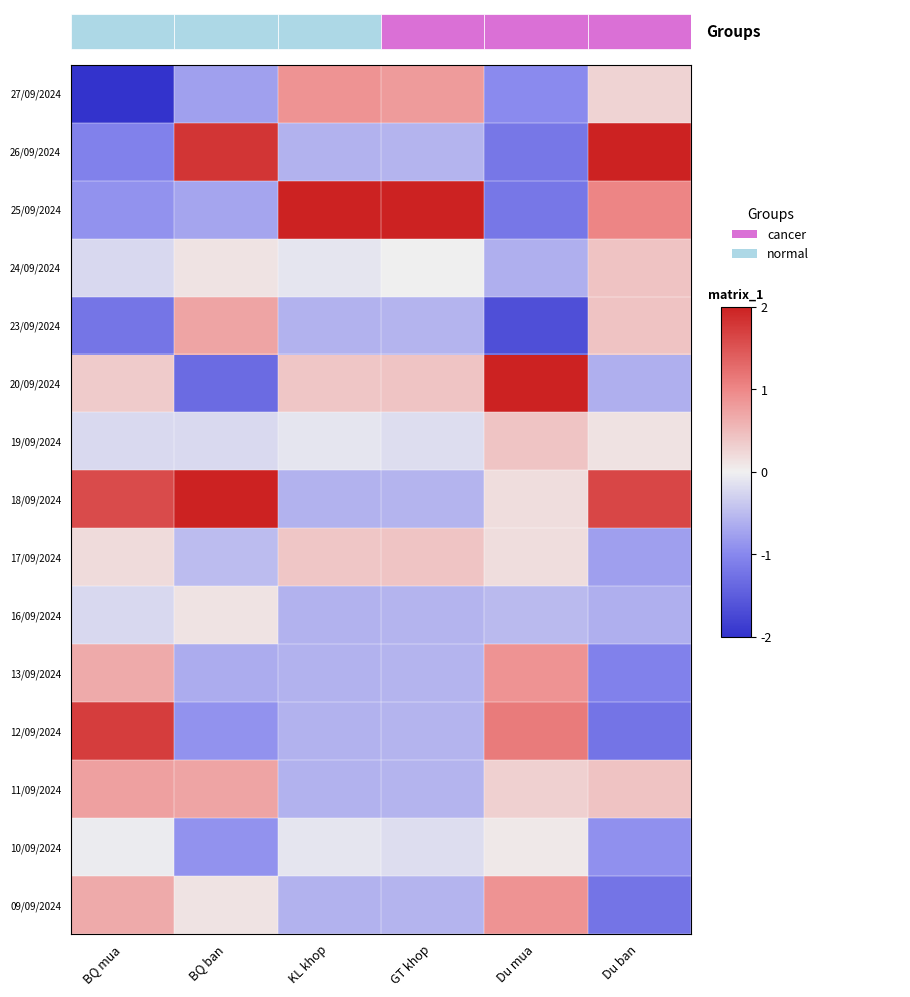

What is the difference between the second highest and second lowest values in the 27/09/2024 series?

1.8